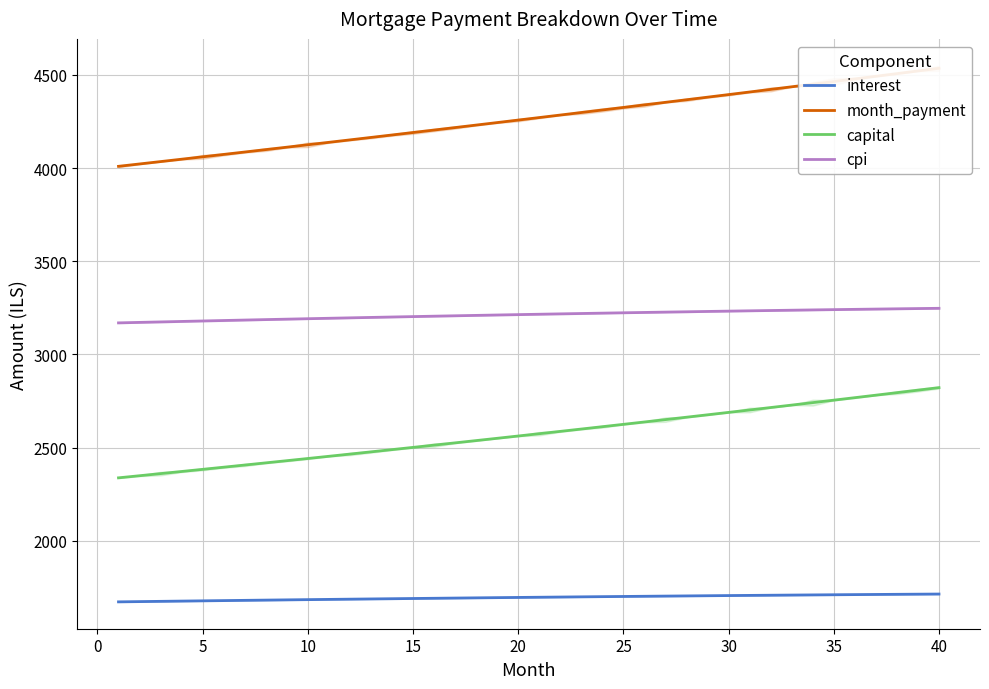

True or false: capital and cpi cross at least once.

False